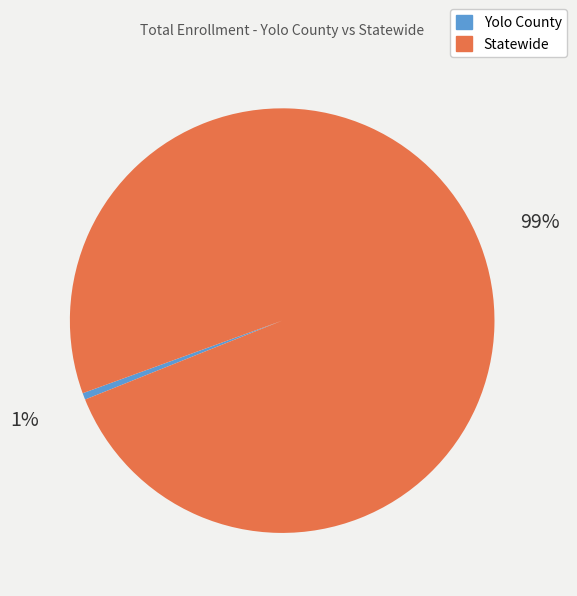

Which category accounts for the majority?

Statewide